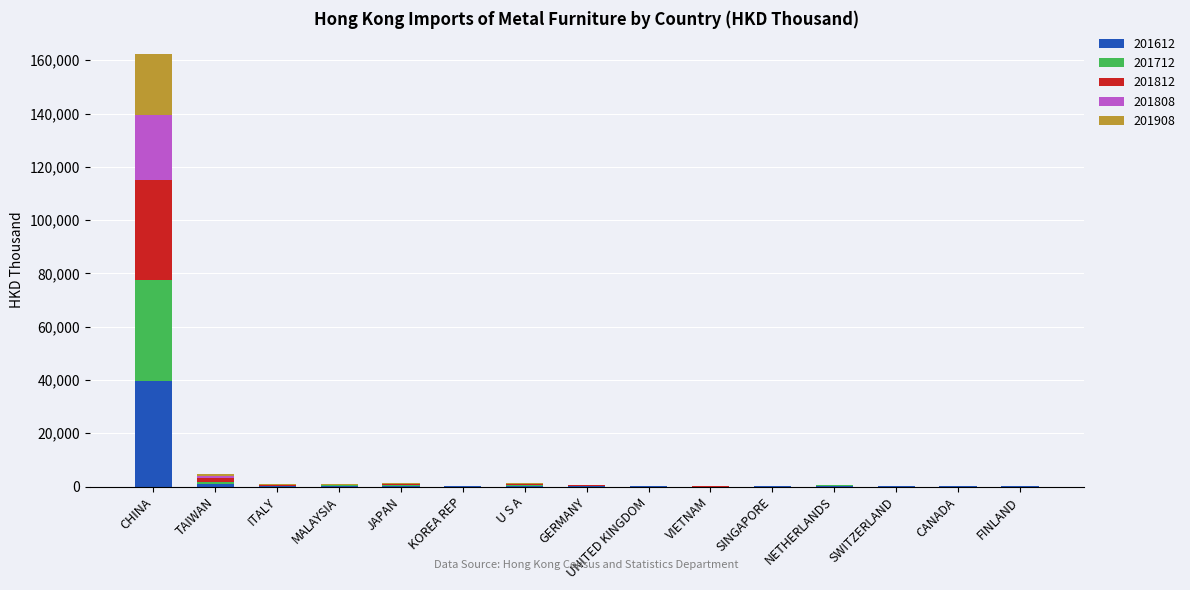

At which label does 201612 reach its peak?

CHINA